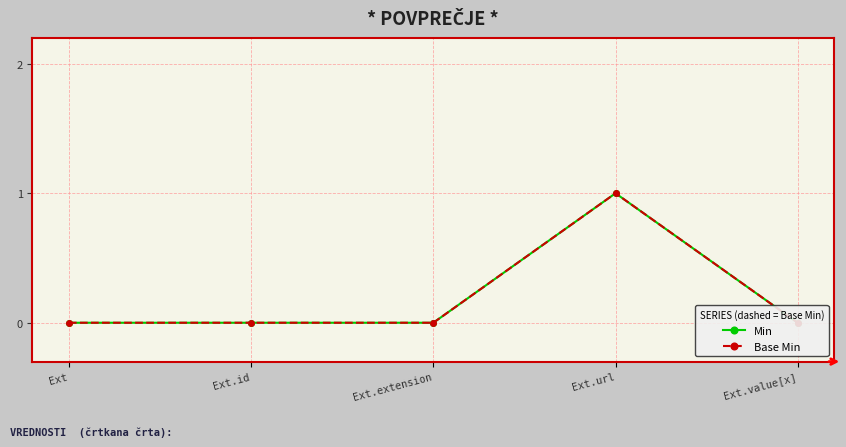

How many data points in Base Min are above 0?

1